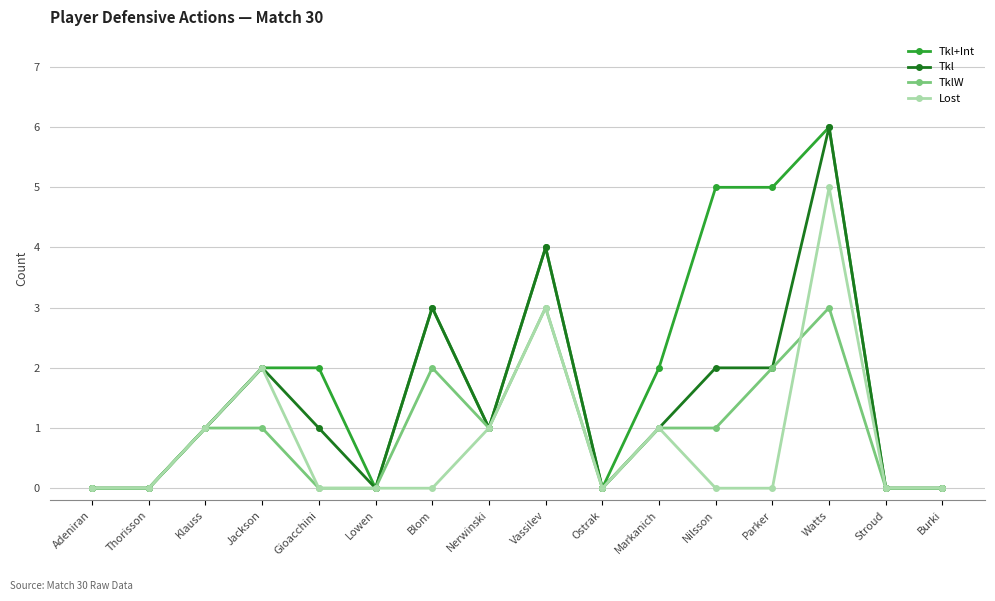

Between Vassilev and Parker, which series saw the biggest shift?

Lost